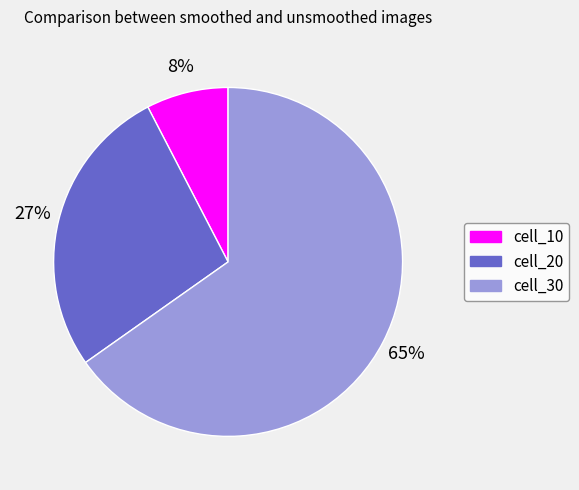

Combined, do cell_10 and cell_20 account for over 50%?

No